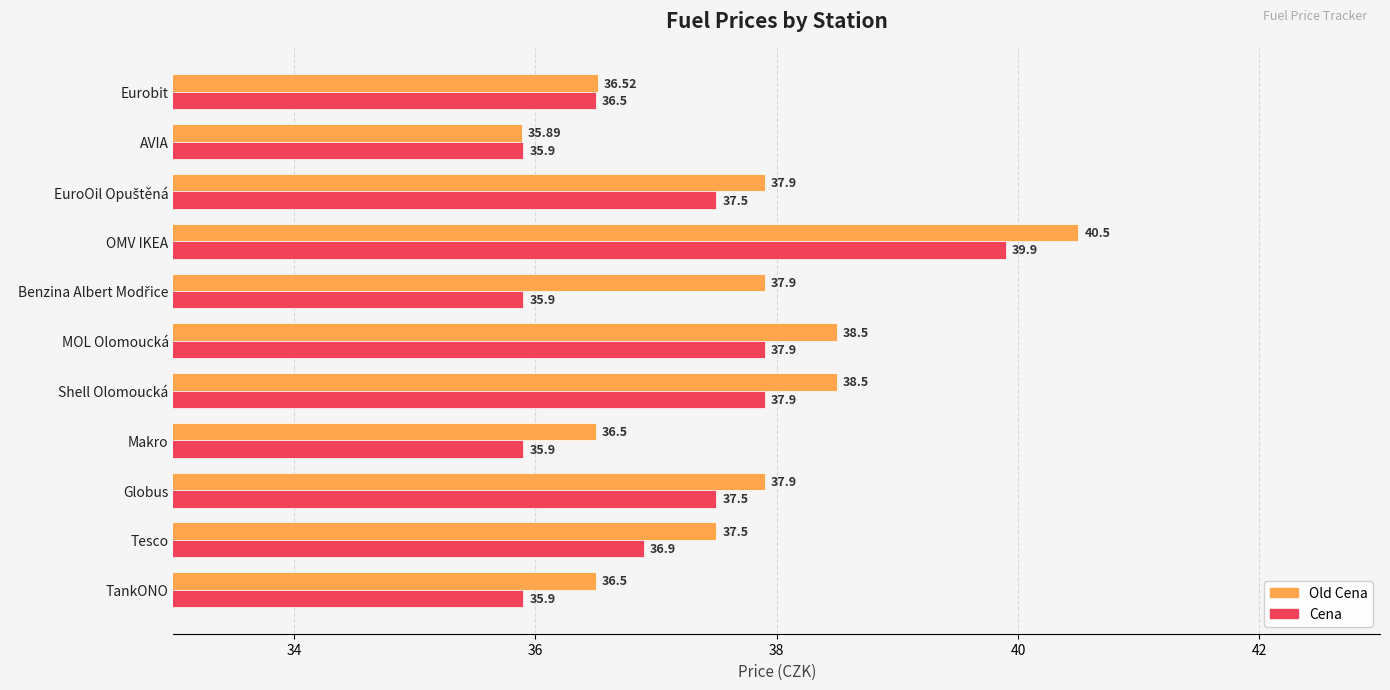

Which series changed the most between Globus and Eurobit?

Old Cena